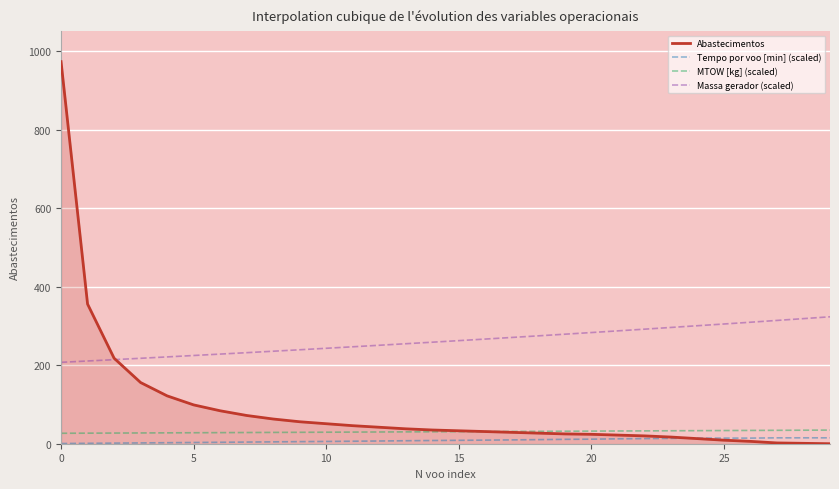

Which series has the largest total across all categories?

Massa gerador (scaled)